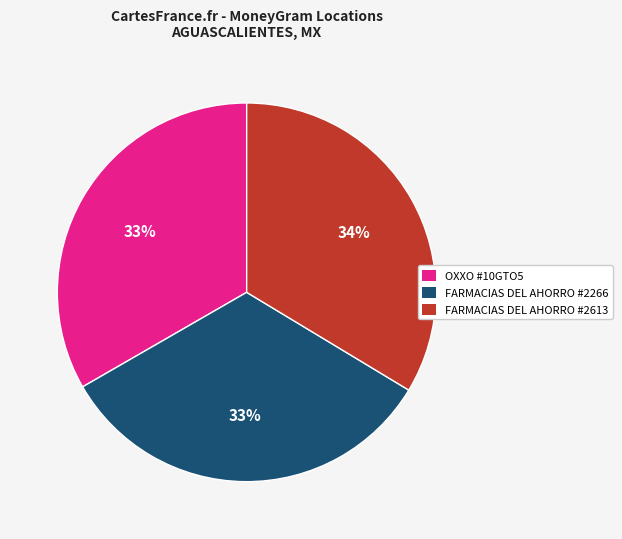

Combined, do FARMACIAS DEL AHORRO #2266 and OXXO #10GTO5 account for over 50%?

Yes